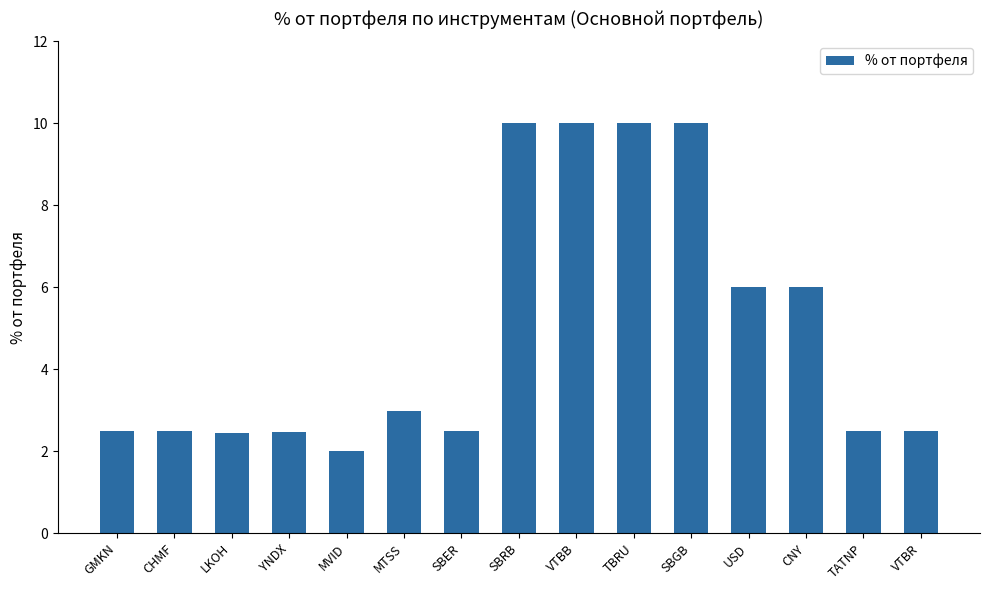

True or false: the data shows 0.8 at SBER.

False